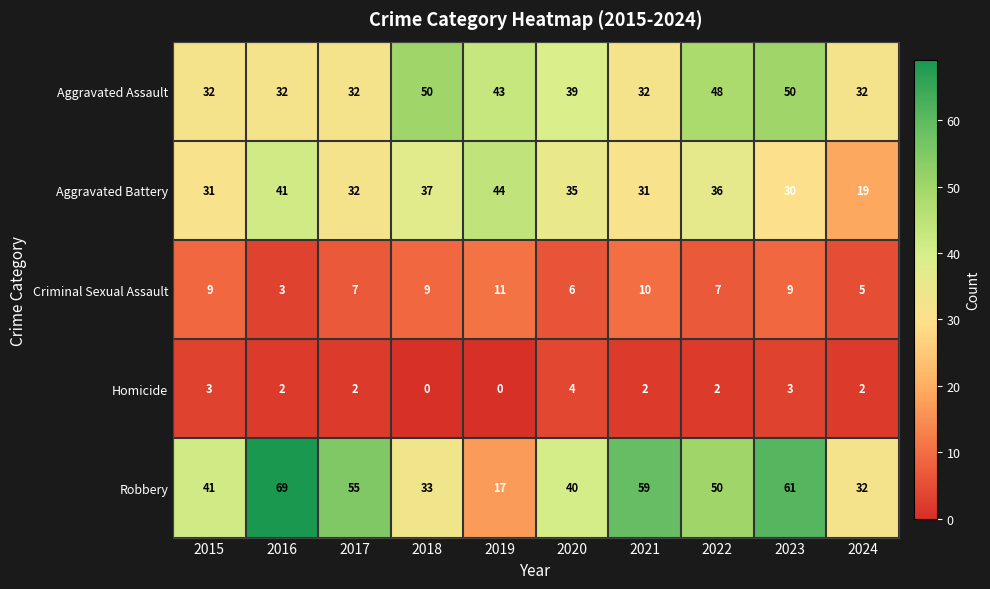

True or false: Aggravated Battery has a value of 30 at 2023.

True